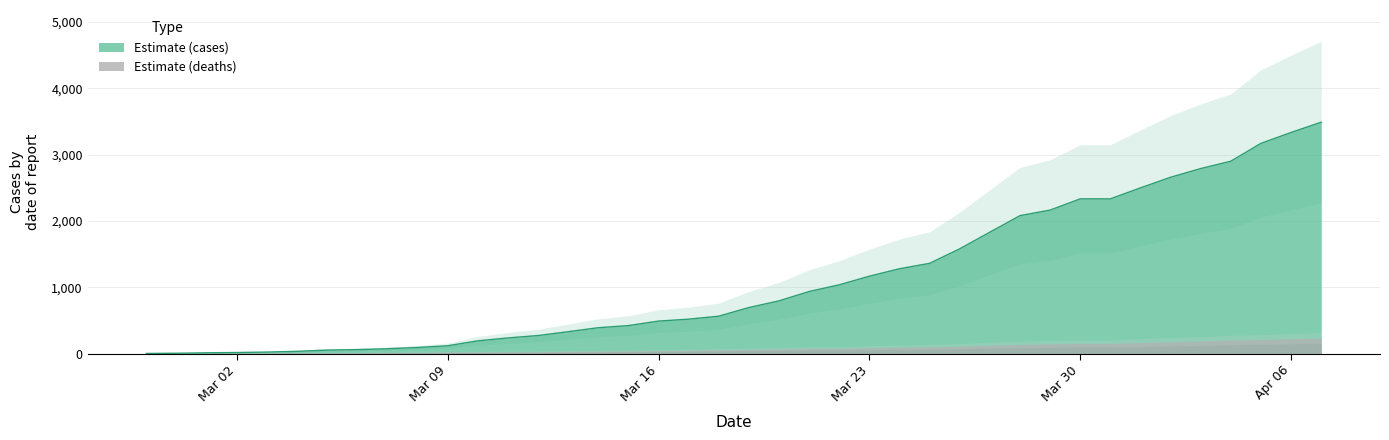

What is the label of the 29th point from the left?

2020-03-27